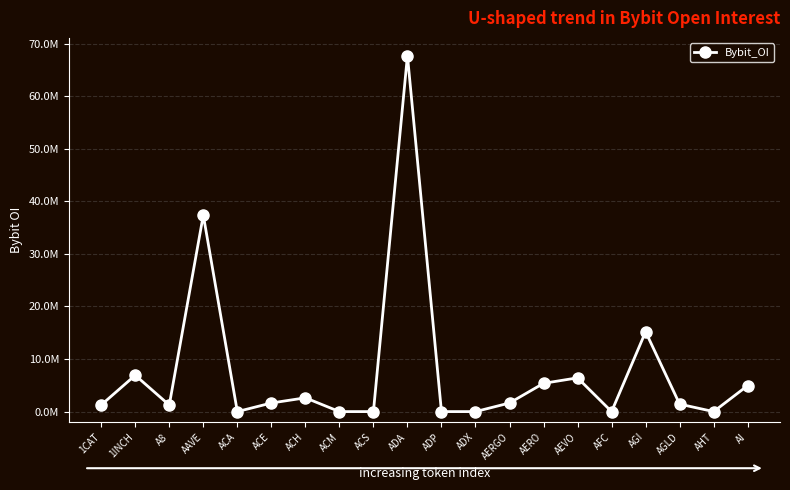

Where does the data first go above 1636093?

1INCH